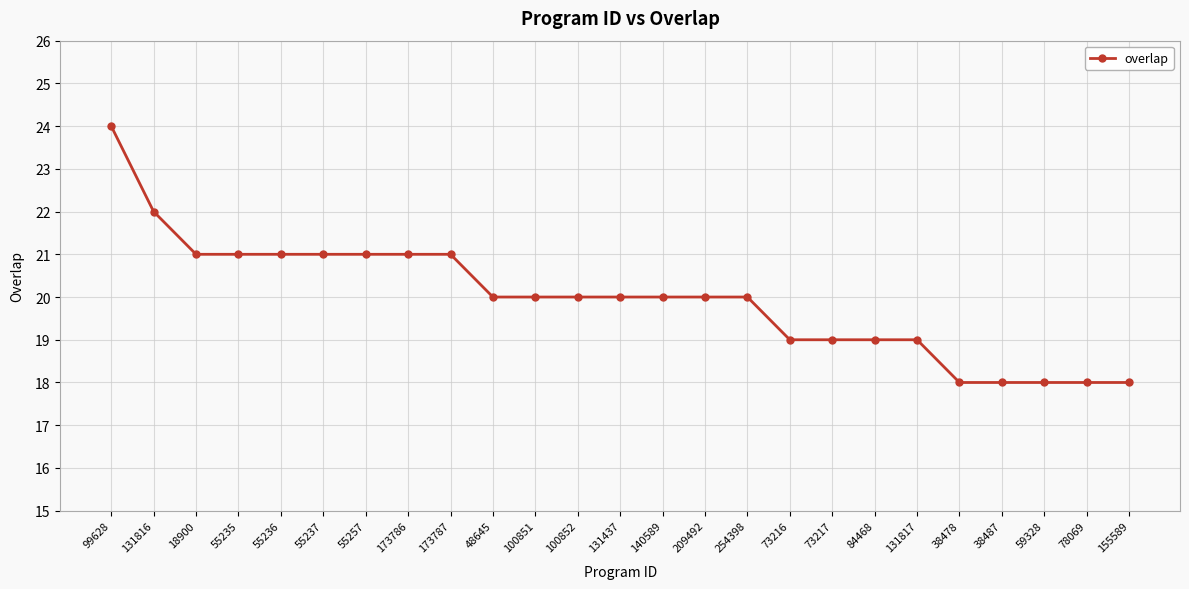

What is the average value?

20